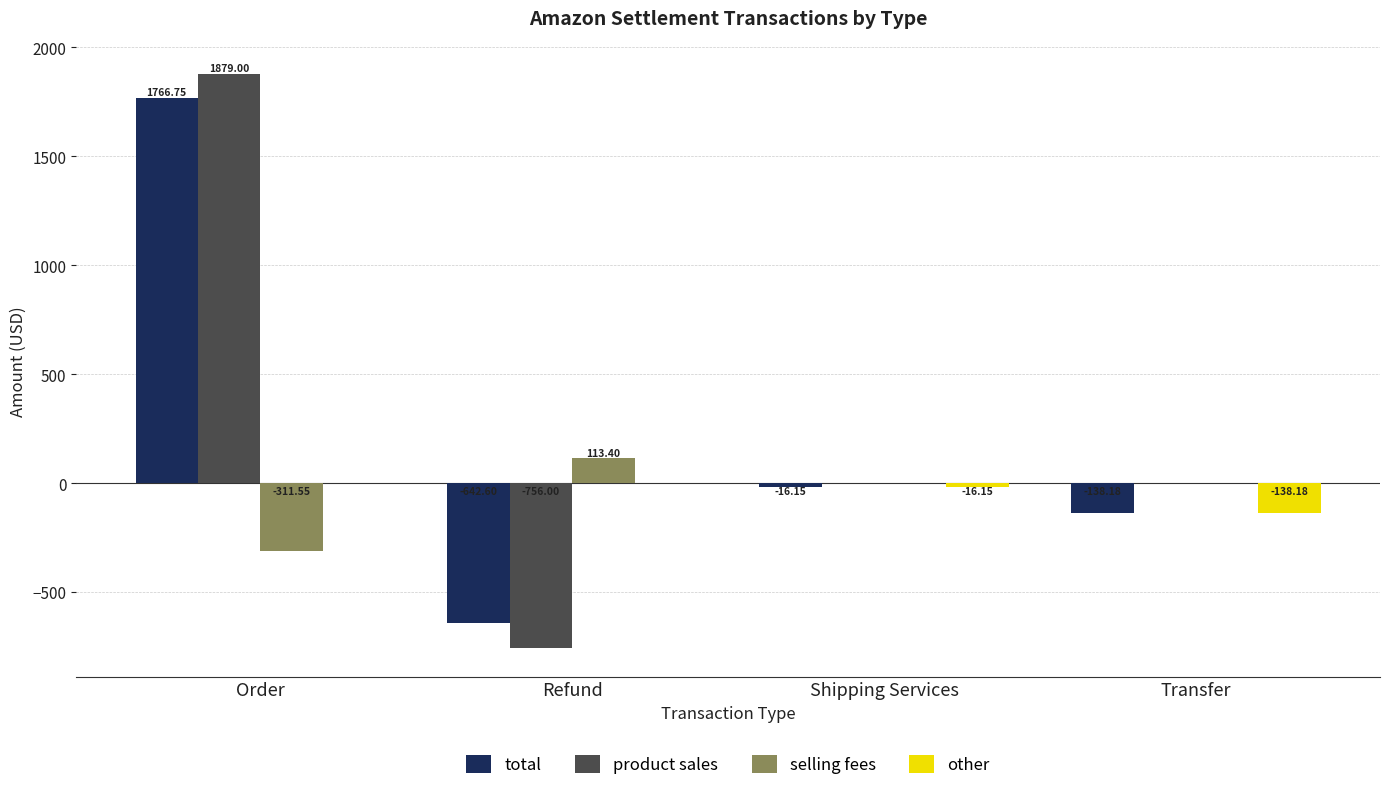

Where is other nearest to the value -69?

Shipping Services